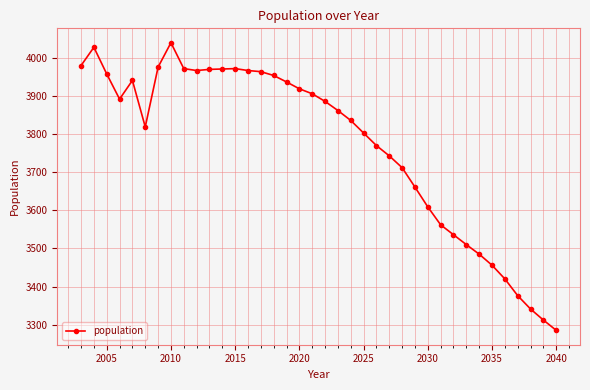

True or false: the data has more than 1 interior local peaks.

True